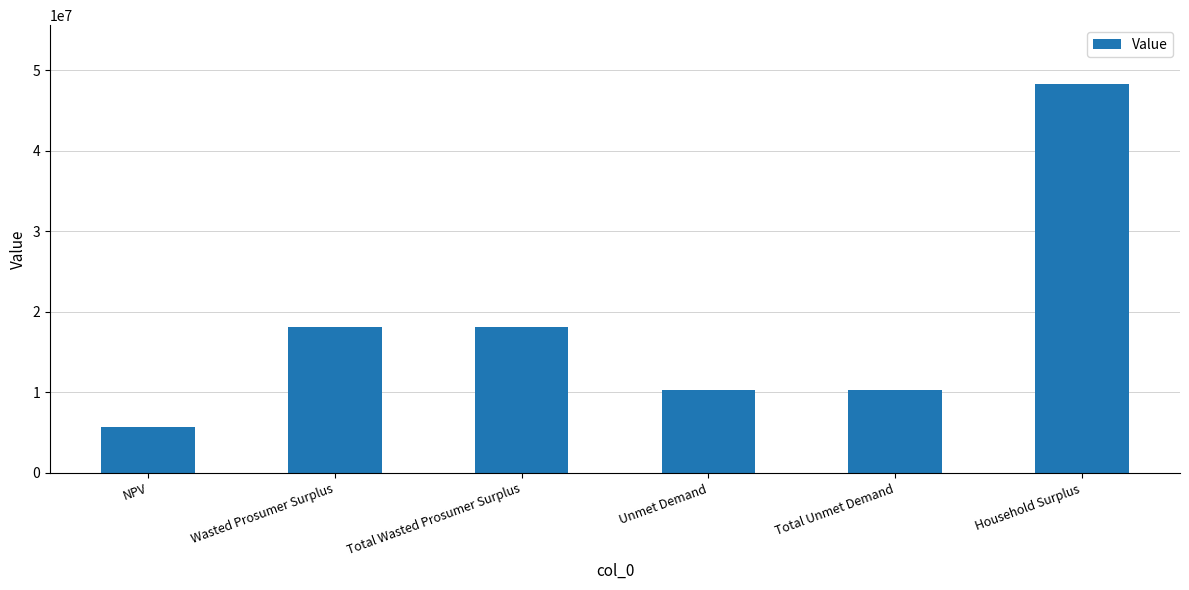

Reading left to right, extract all data points from this chart.

NPV=5741789.3	Wasted Prosumer Surplus=18093321.8	Total Wasted Prosumer Surplus=18093321.8	Unmet Demand=10285071.6	Total Unmet Demand=10285071.6	Household Surplus=48376042.5